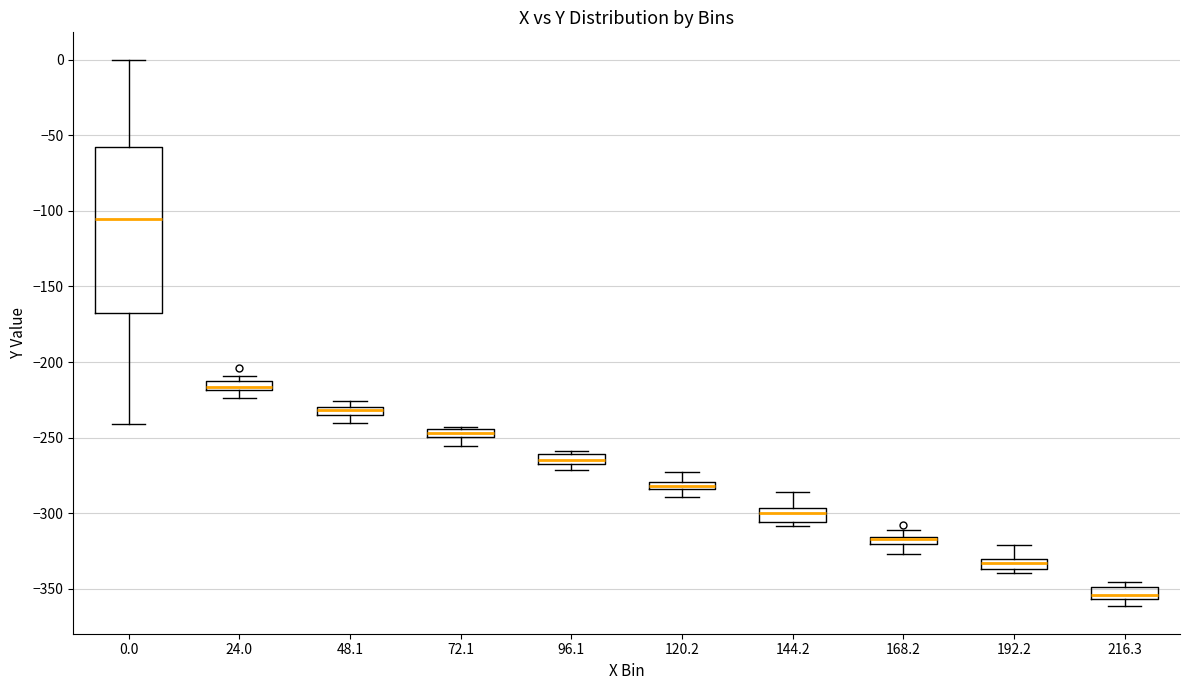

Where does the upper whisker of the box at x = 0.0 end on the y-axis? The values are not printed on the chart, so give them approximately, as read against the axis.

0